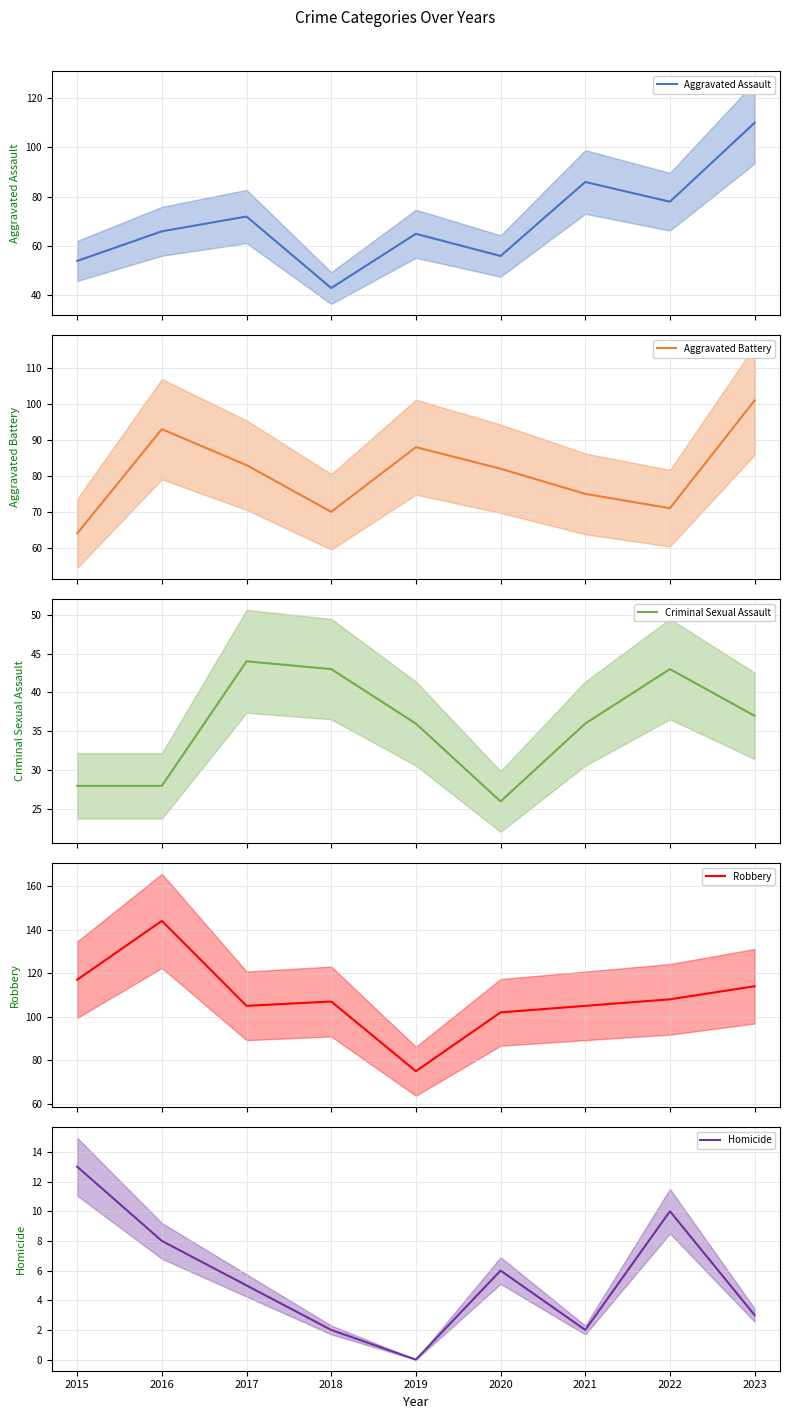

Which series changed the most between 2016 and 2022?

Robbery